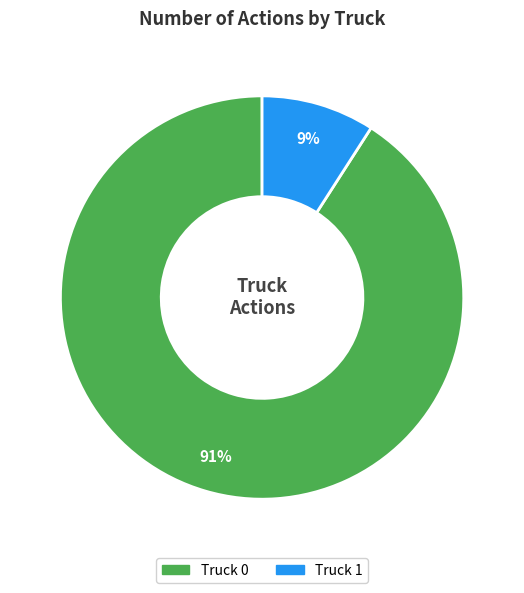

Which category has the smallest portion of the pie?

Truck 1